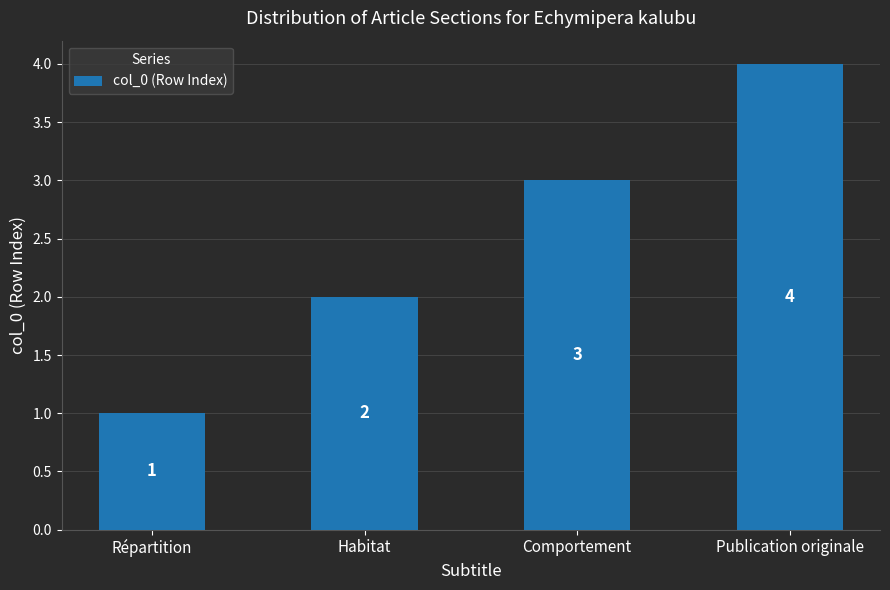

Reading left to right, list all the values displayed in this chart.

Répartition=1	Habitat=2	Comportement=3	Publication originale=4